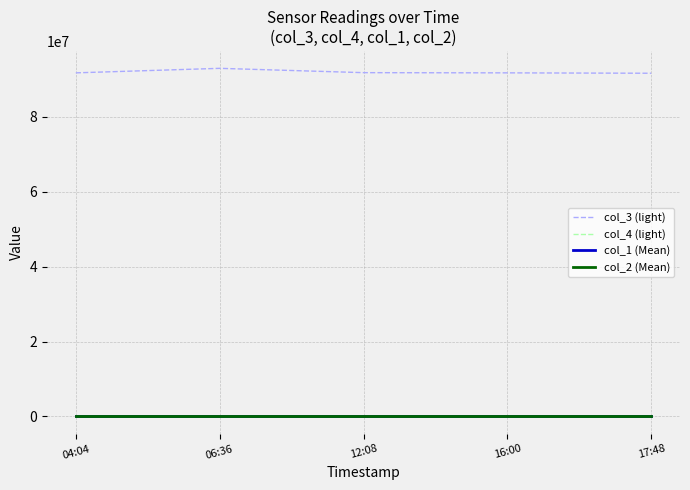

What are all the series names shown in the legend?

col_3 (light), col_4 (light), col_1 (Mean), col_2 (Mean)